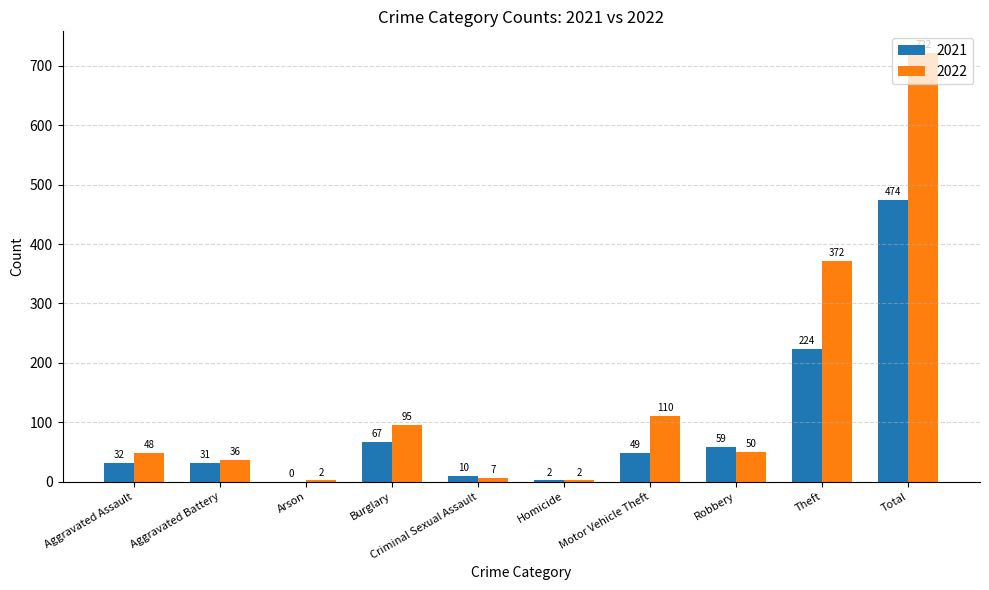

True or false: 2022 has a value of 2 at Arson.

True